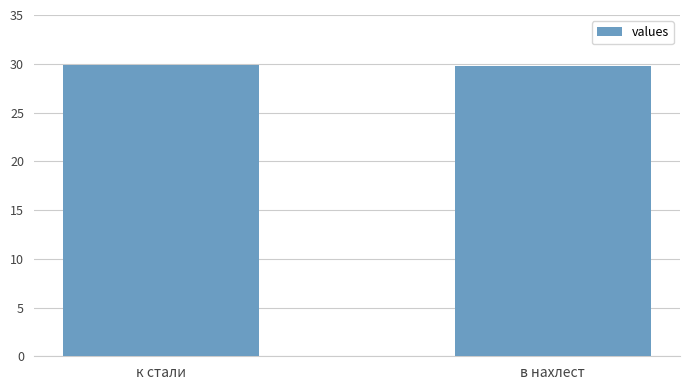

Count the number of data series in this chart.

1